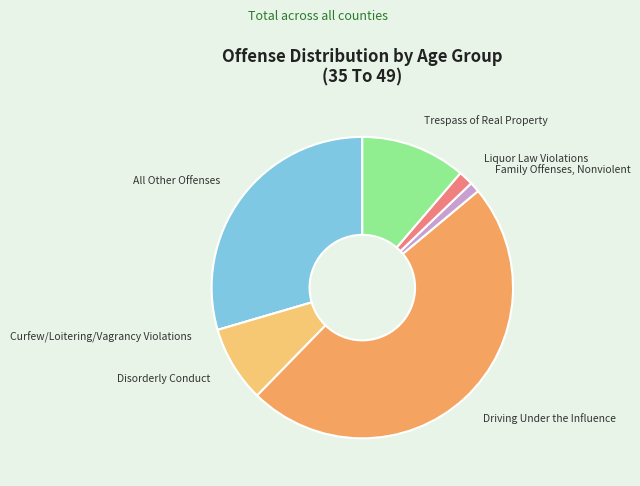

Which slice is the largest?

Driving Under the Influence